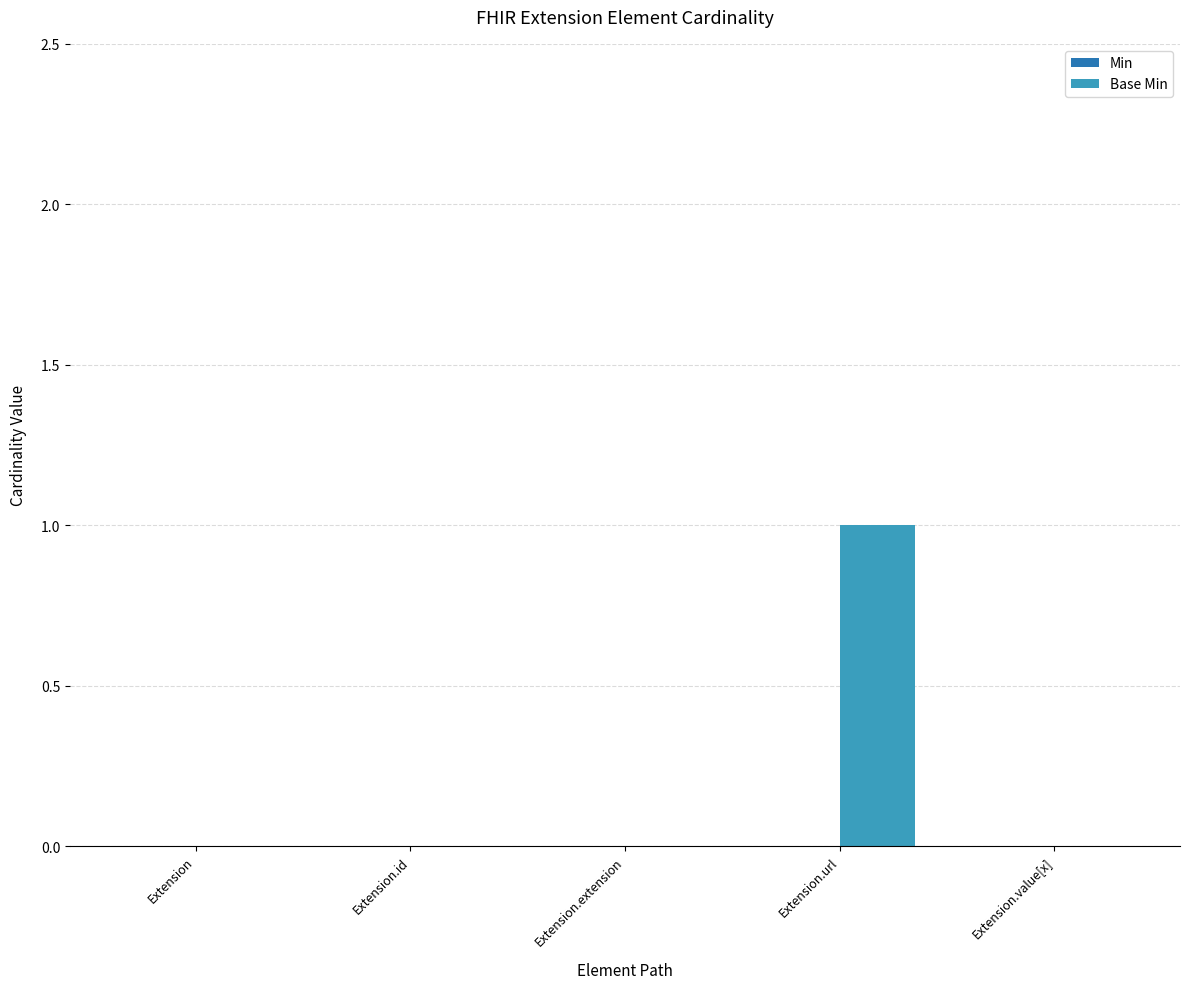

Are the bars horizontal?

No